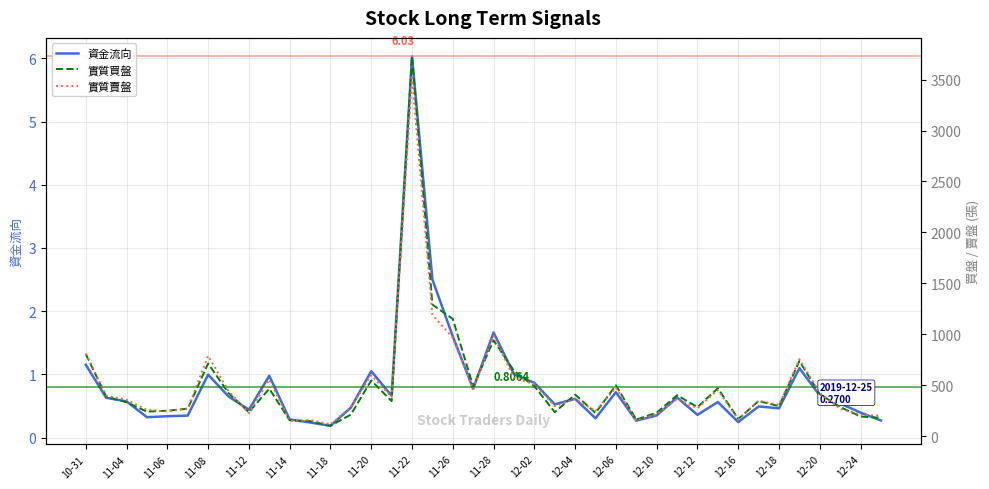

True or false: 資金流向 has more than 2 points higher than both neighbors.

True